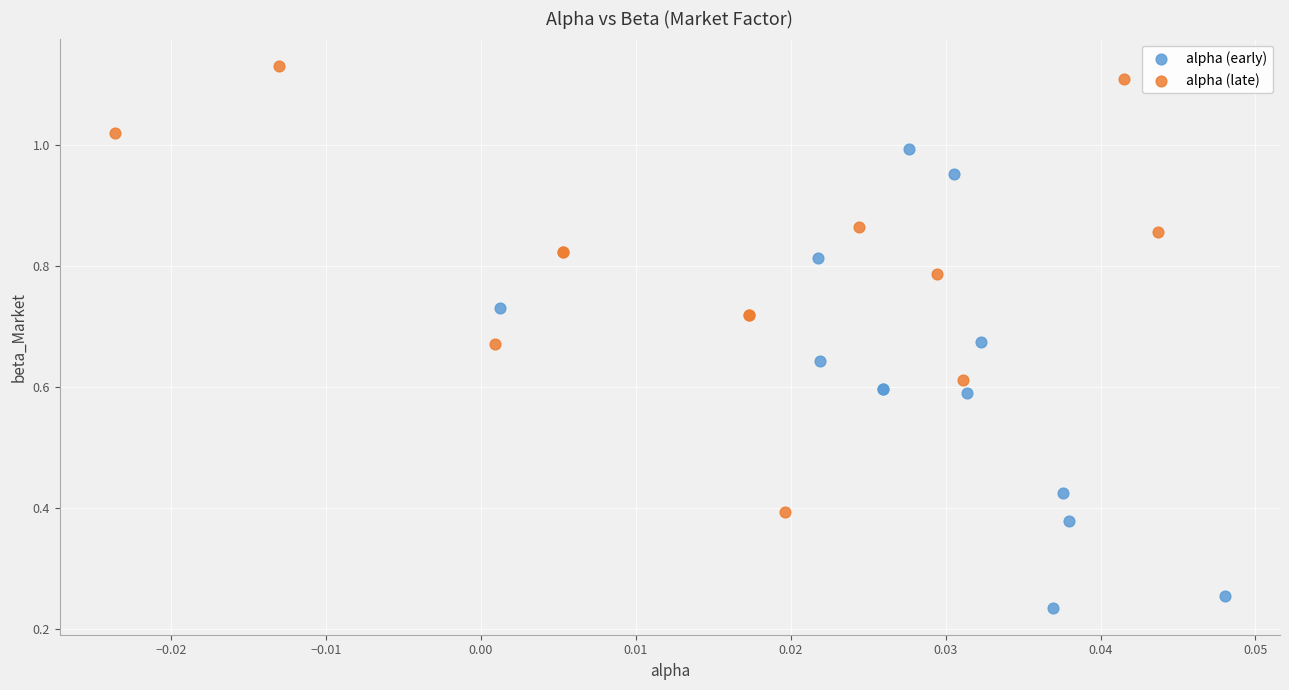

Which series contains the lowest Y value?

alpha (early)